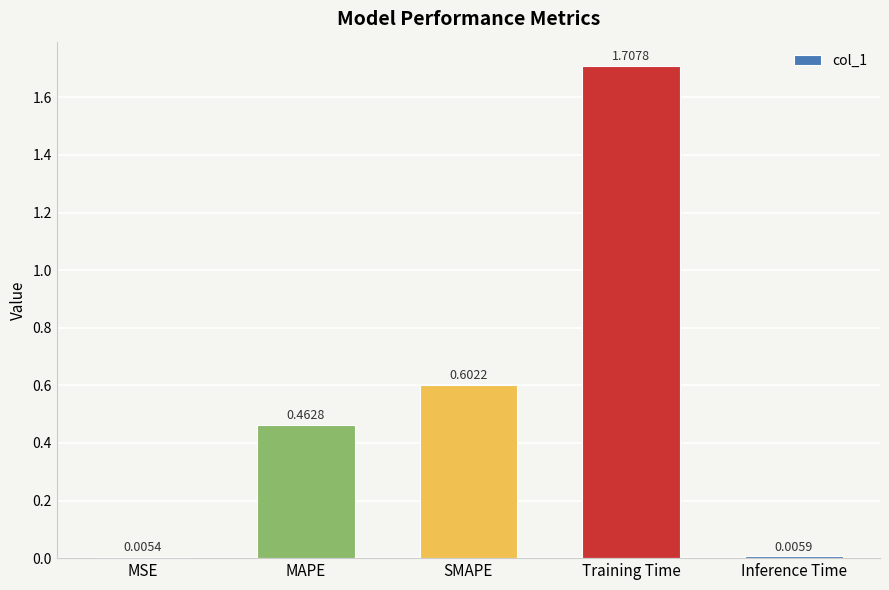

At which label is the value closest to 0?

MSE